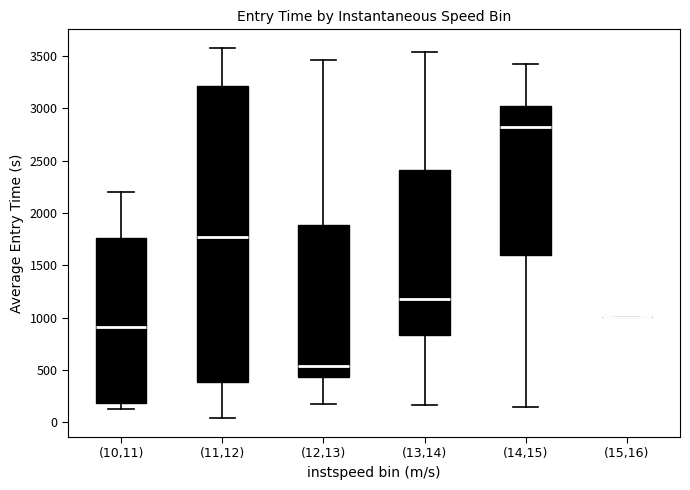

Where does the median line of the box for (13,14) sit on the y-axis? The values are not printed on the chart, so give them approximately, as read against the axis.

1200